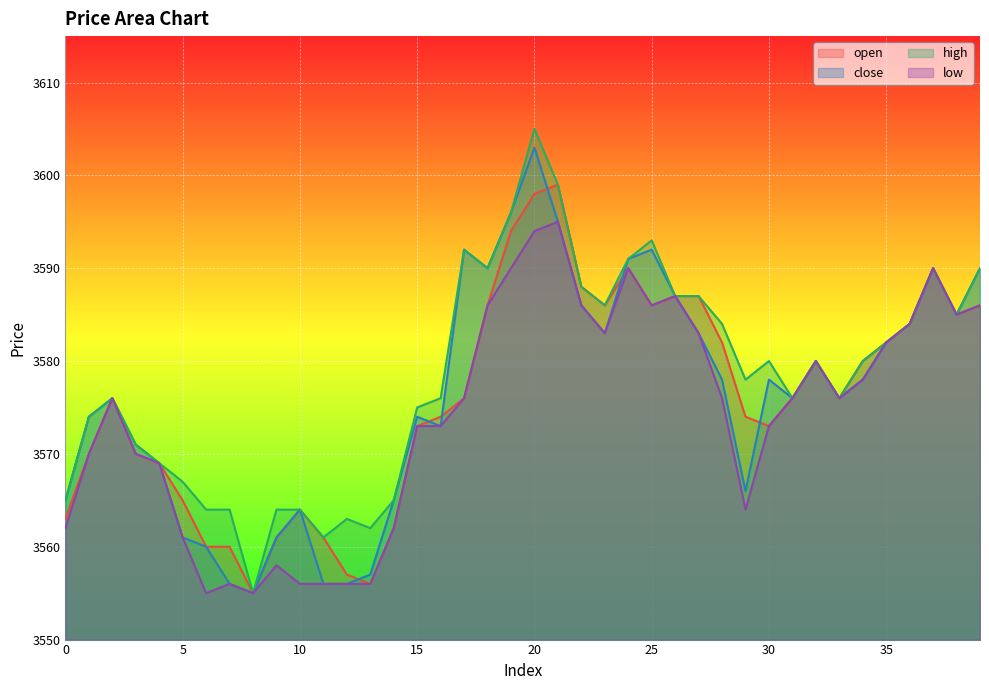

What is the difference between the maximum and minimum values in the open series?

44